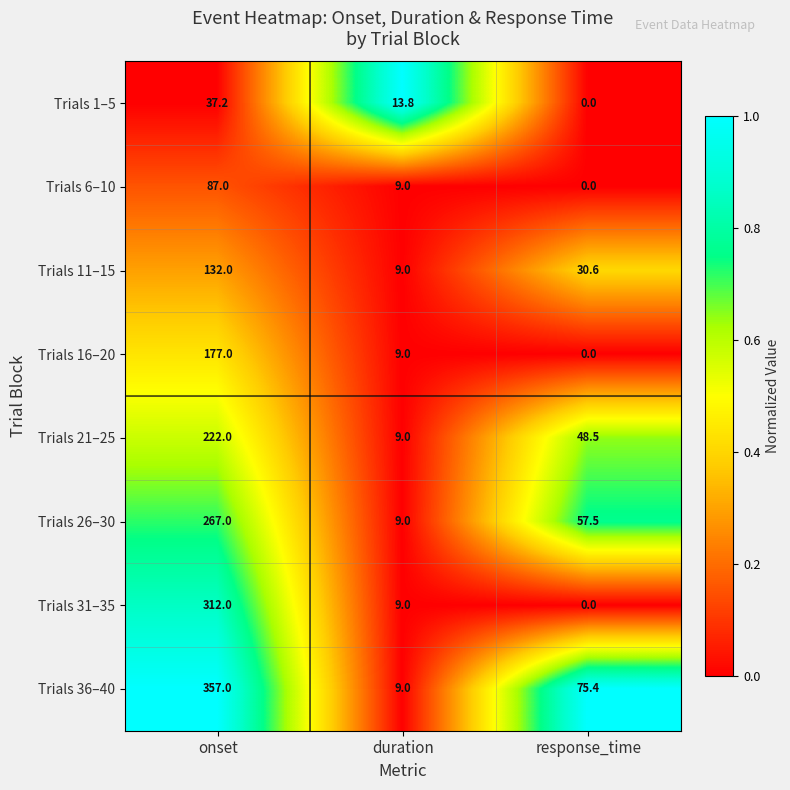

At which category is the sum across all series the highest?

onset